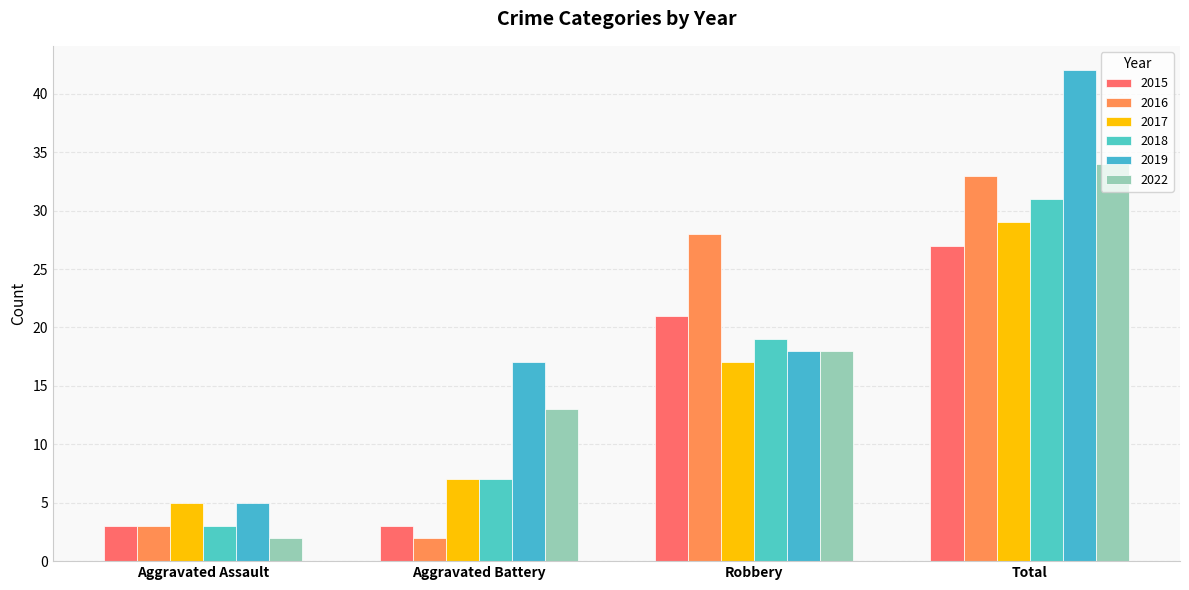

At how many categories does at least one series exceed 29?

1